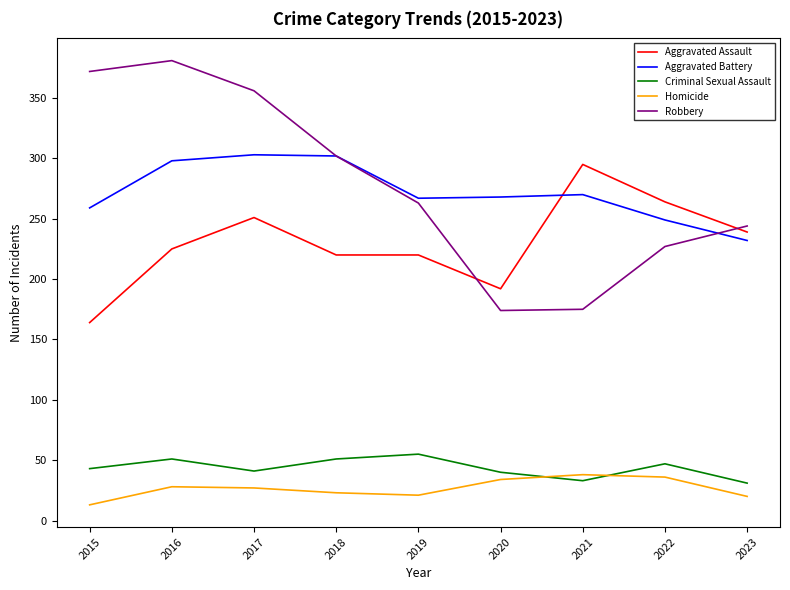

At which label is Aggravated Assault closest to 229?

2016